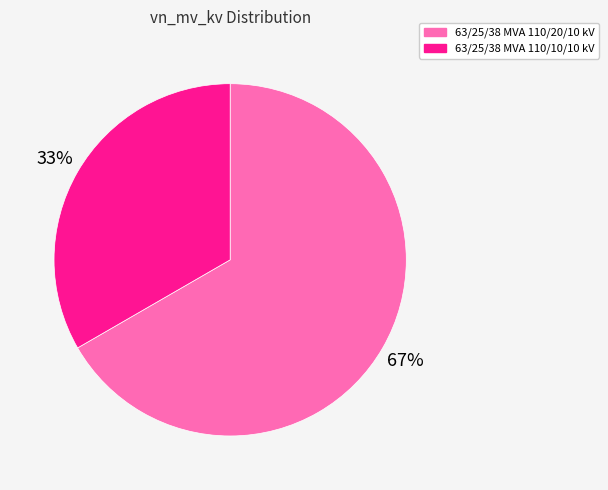

Which has a higher value, 63/25/38 MVA 110/20/10 kV or 63/25/38 MVA 110/10/10 kV?

63/25/38 MVA 110/20/10 kV